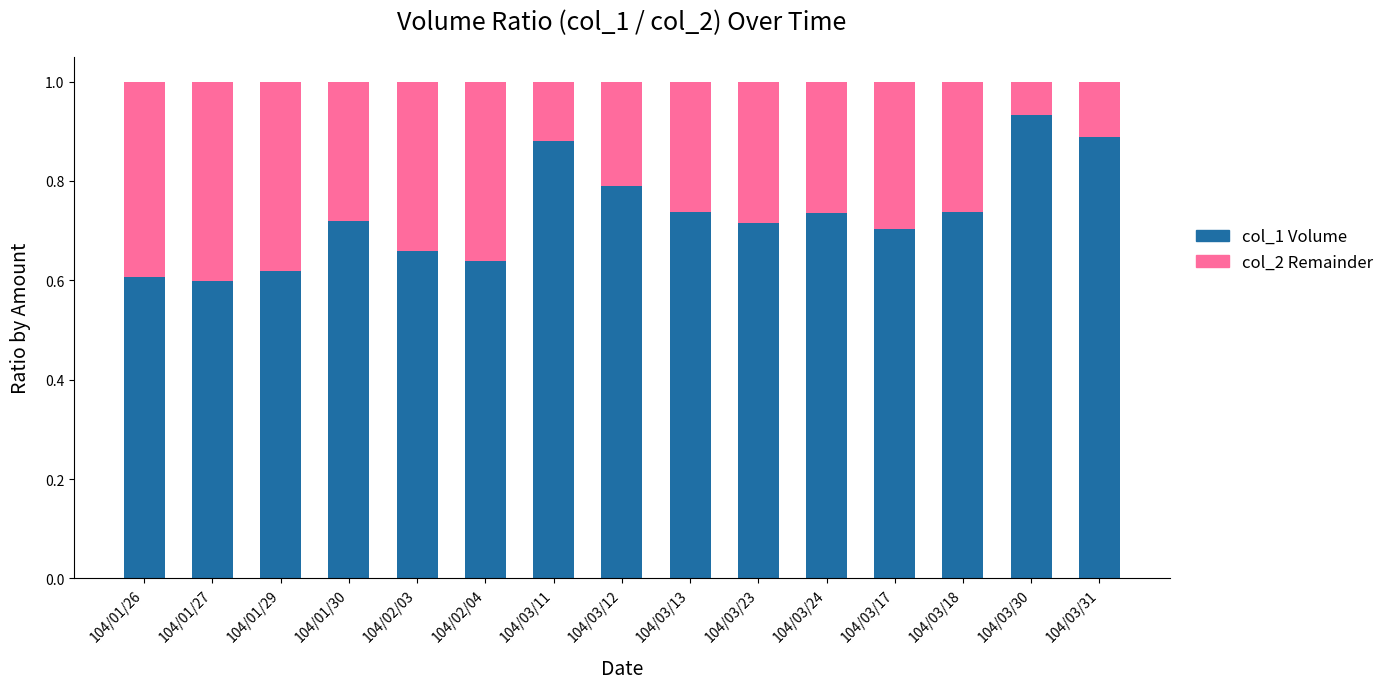

What is the total value across all series at 104/01/29?

1.0